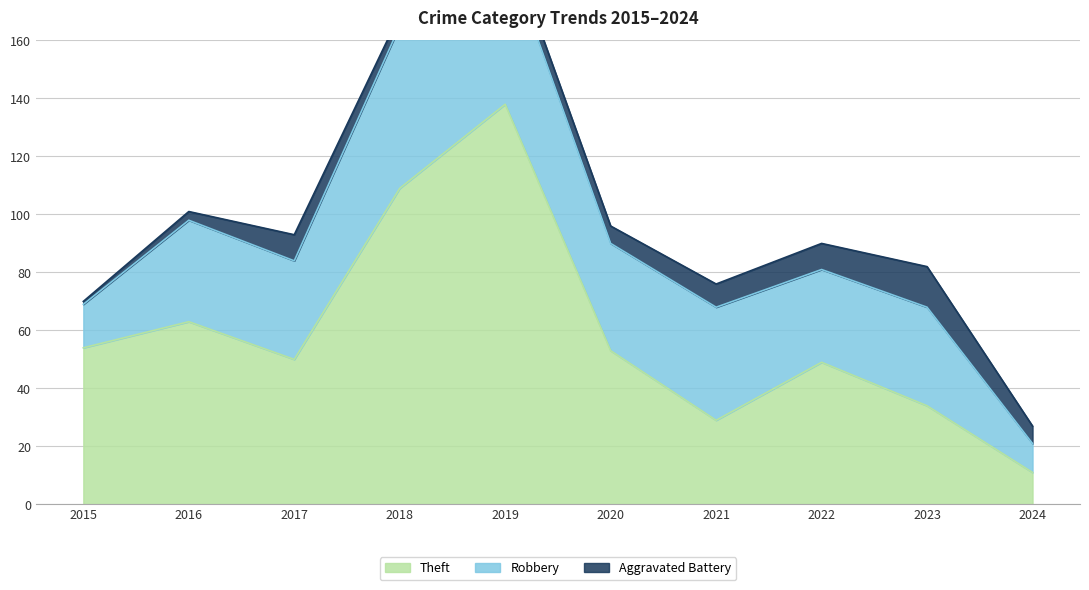

What value does the Theft series have at 2024, to the nearest 10?

10